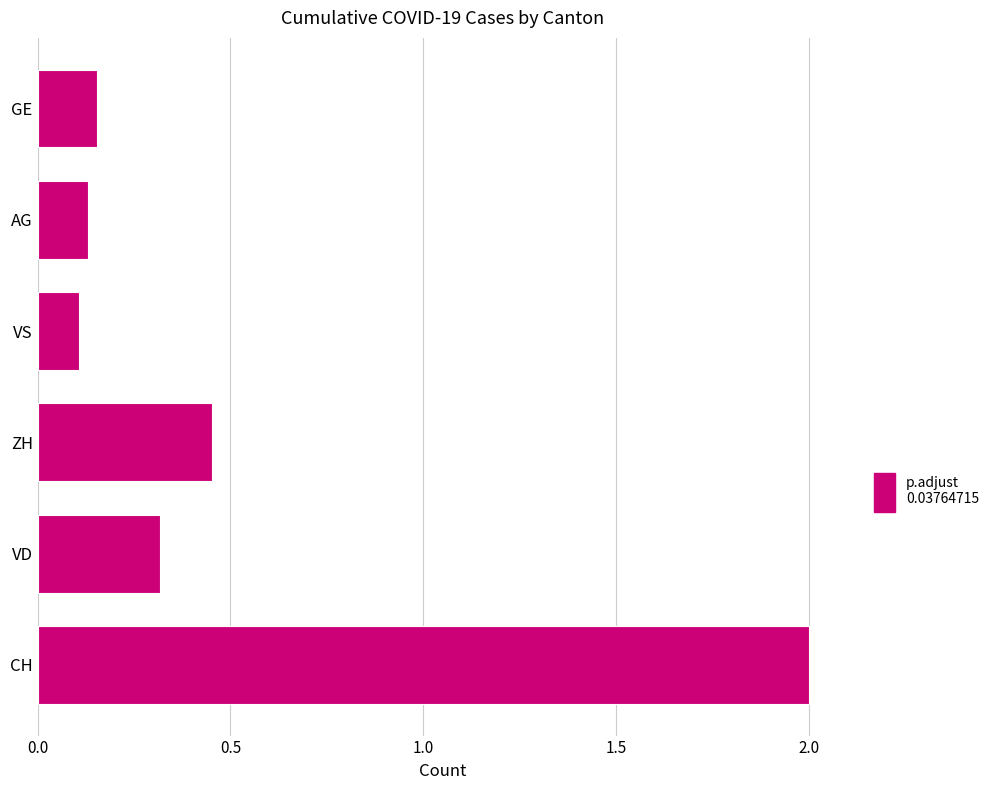

Where is the data nearest to the value 1?

ZH